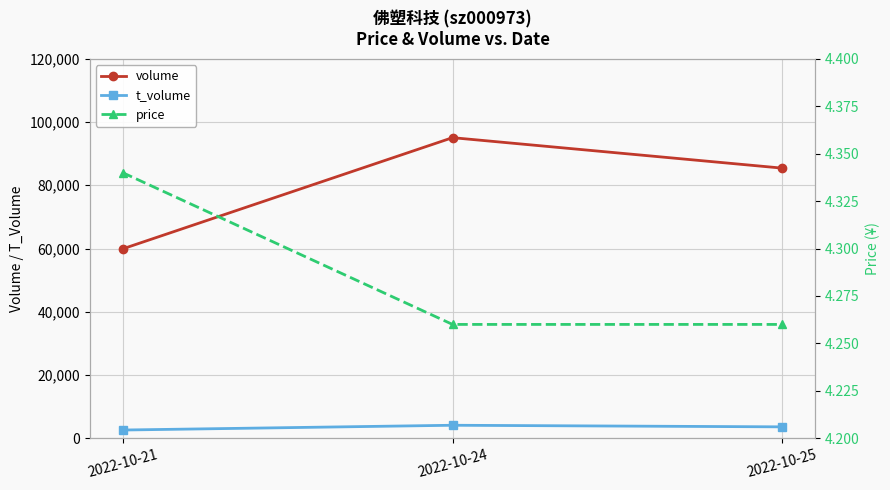

Between 2022-10-21 and 2022-10-25, which is larger?

2022-10-25